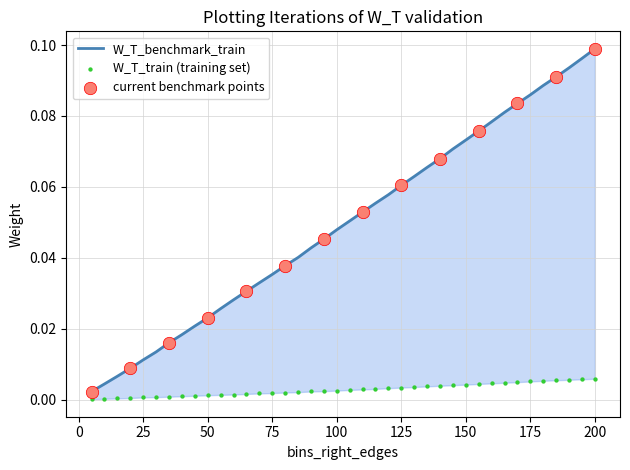

Which series has the largest total across all categories?

W_T_benchmark_train